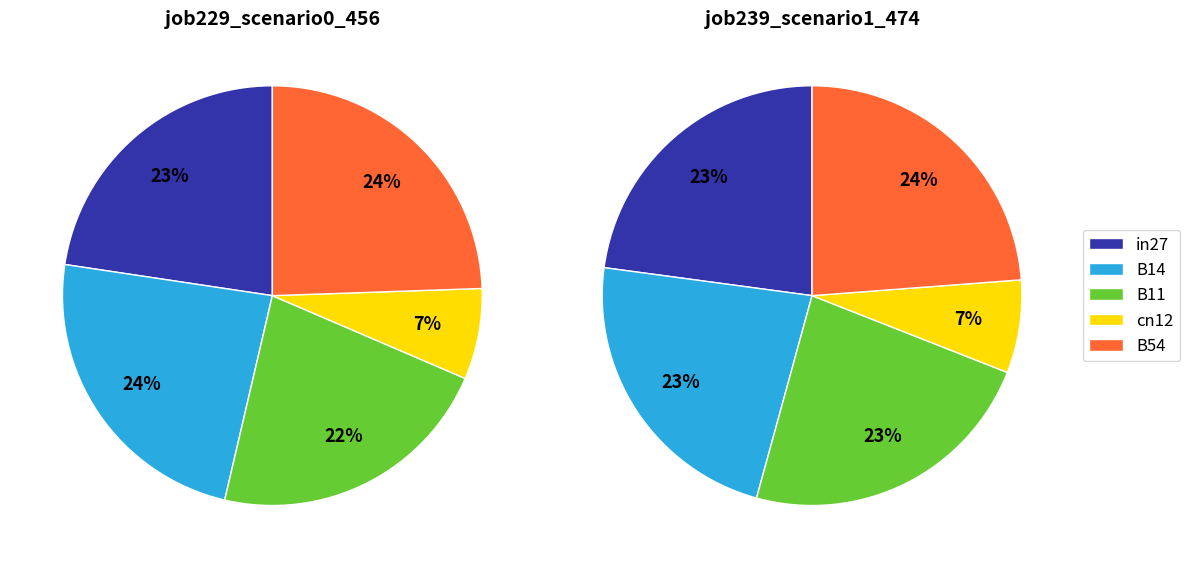

Does B14 account for over 50% of the chart?

No